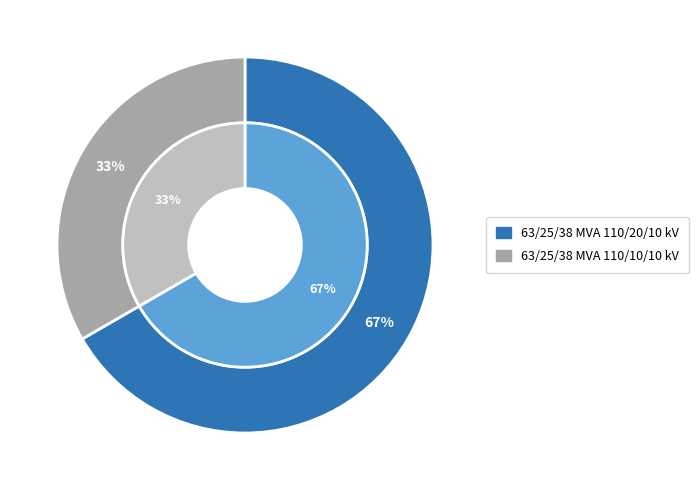

Rank the categories by value from highest to lowest.

63/25/38 MVA 110/20/10 kV, 63/25/38 MVA 110/10/10 kV